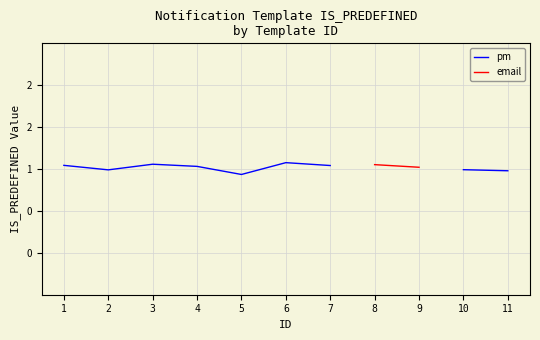

At how many categories does at least one series exceed 1?

7